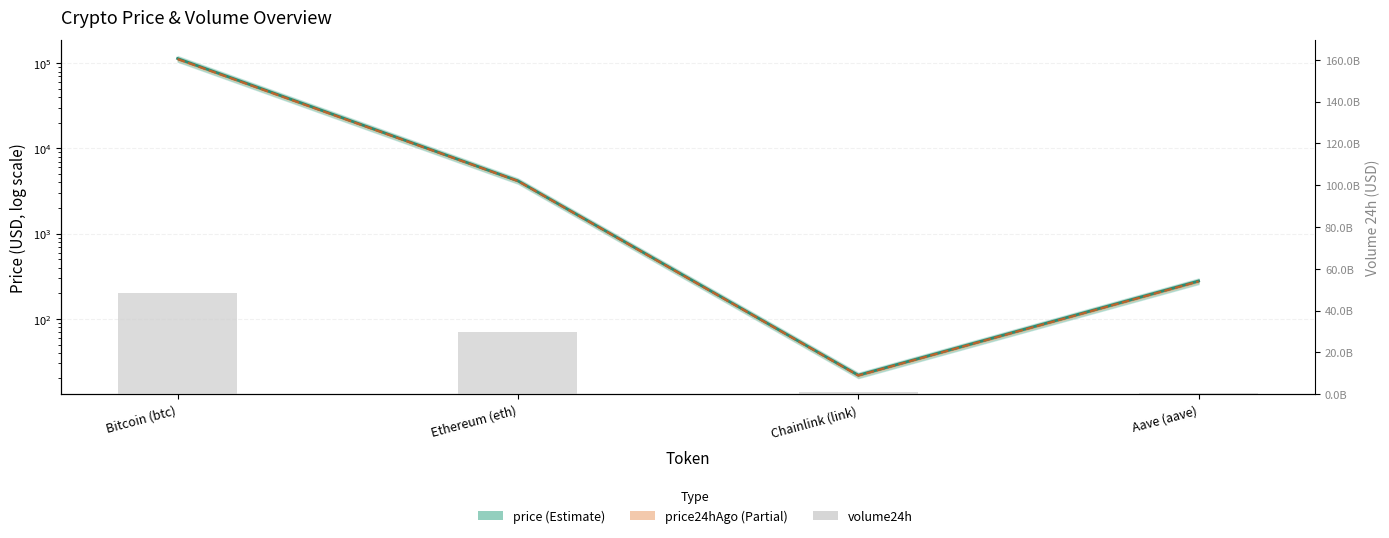

At how many categories does at least one series exceed 547225910?

3